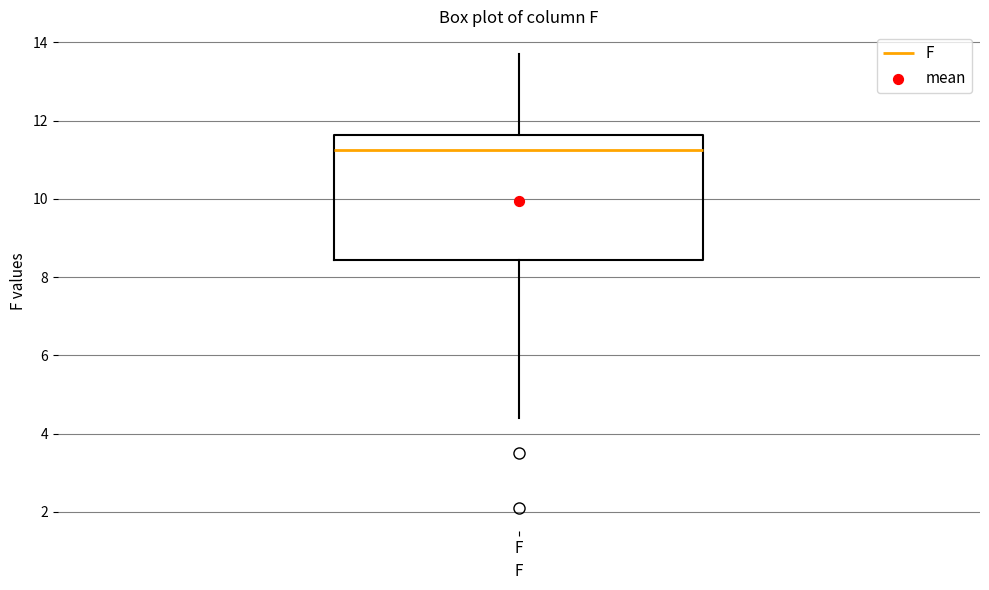

Where does the upper whisker of the box for F end on the y-axis? The values are not printed on the chart, so give them approximately, as read against the axis.

13.8